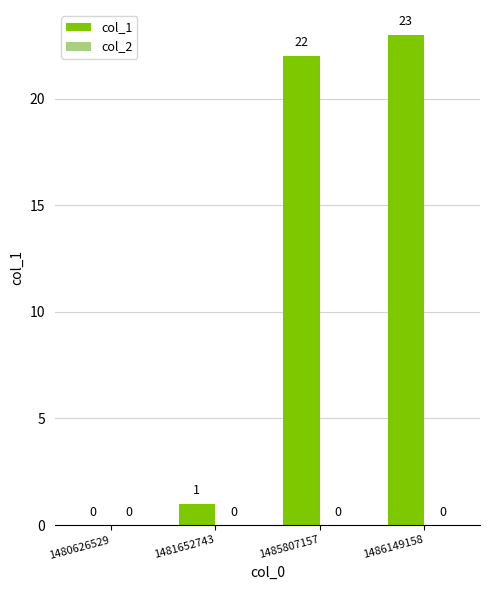

What is the ratio of the value at 1485807157 to the value at 1481652743?

22.0